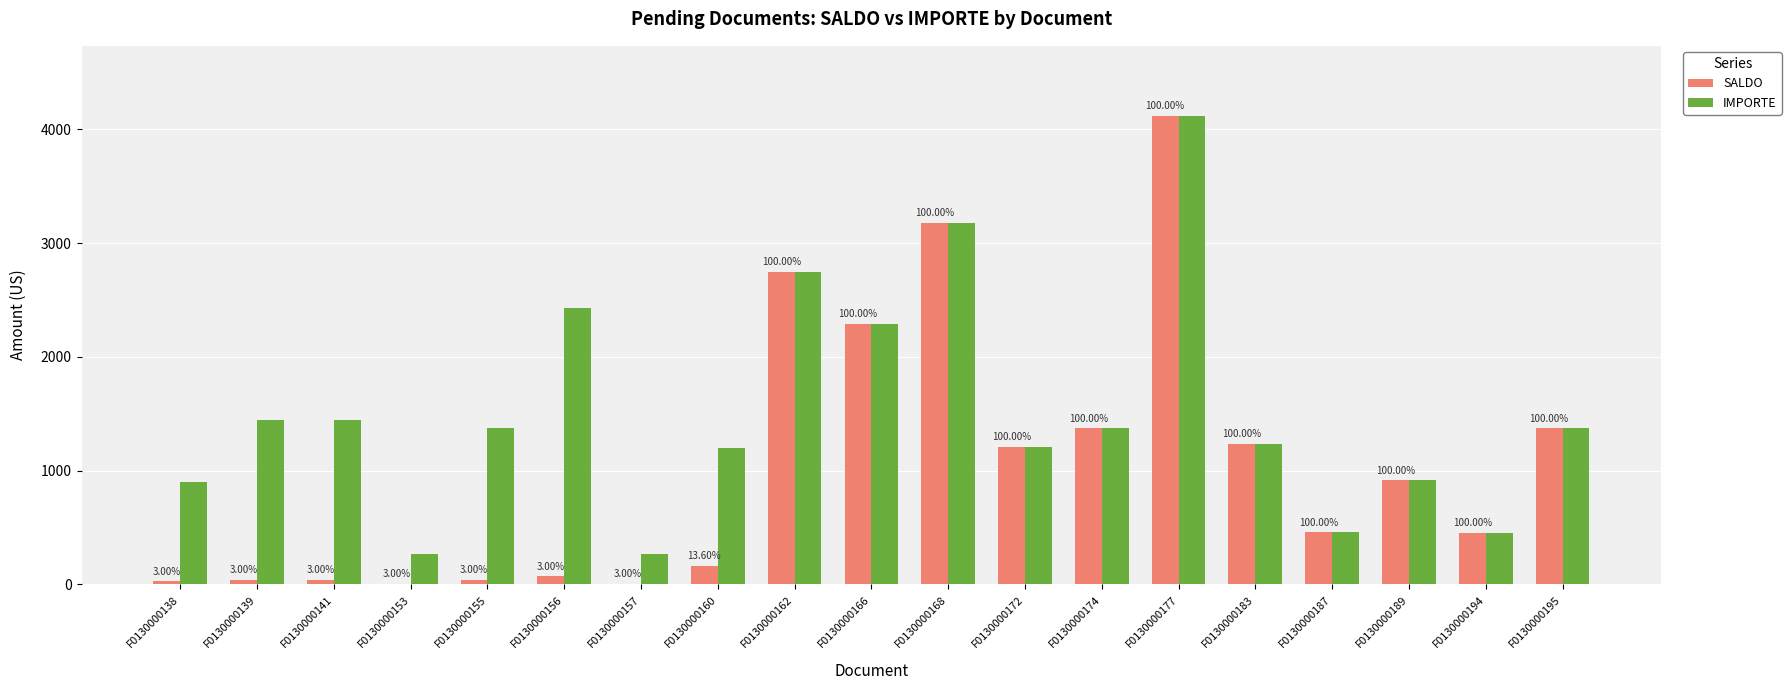

What is the lowest value of the IMPORTE series?

271.4